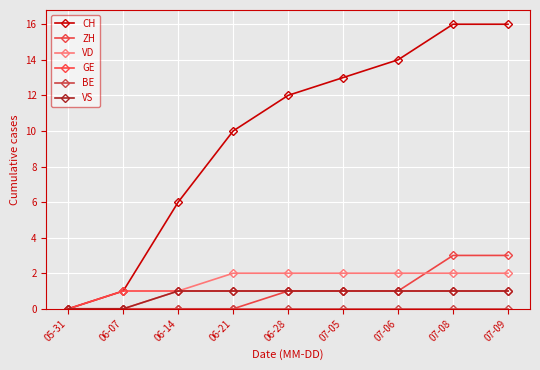

At which category does the chart reach its peak across all series?

07-08